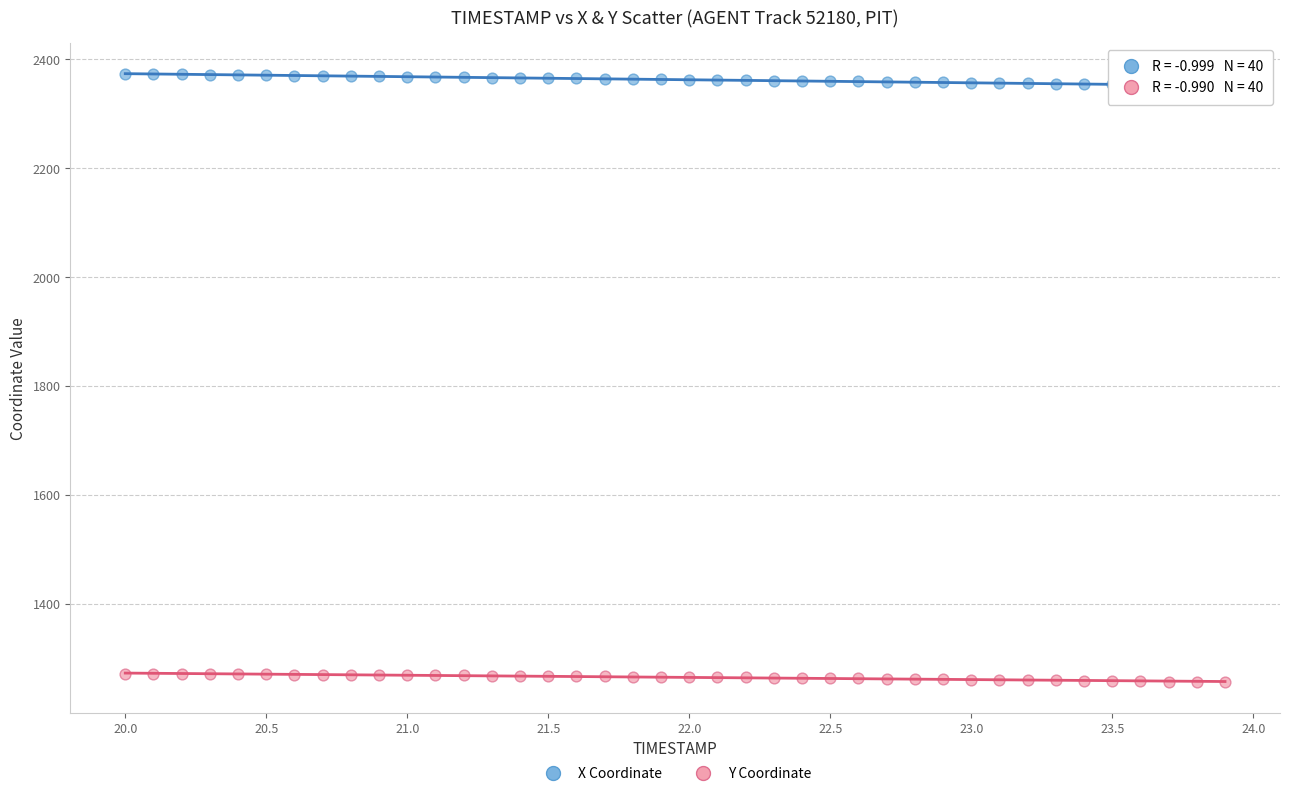

Which series reaches the minimum Y coordinate?

Y Coordinate